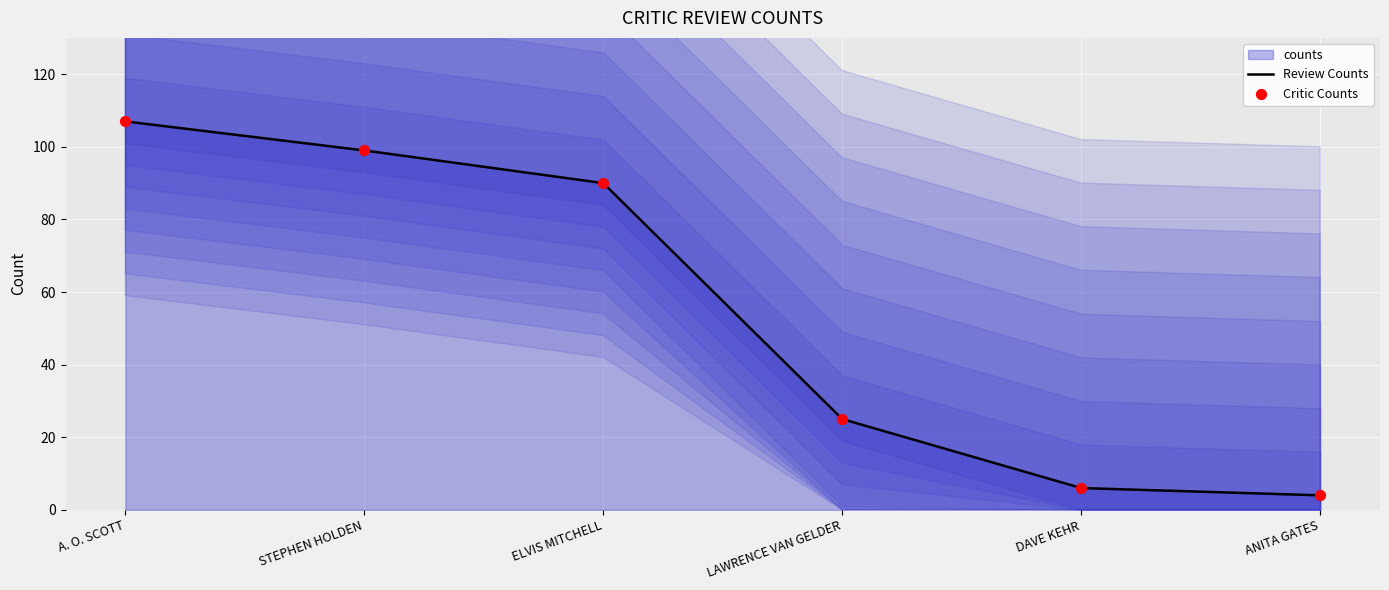

Is the value of Review Counts at DAVE KEHR greater than the value of Critic Counts at DAVE KEHR?

No